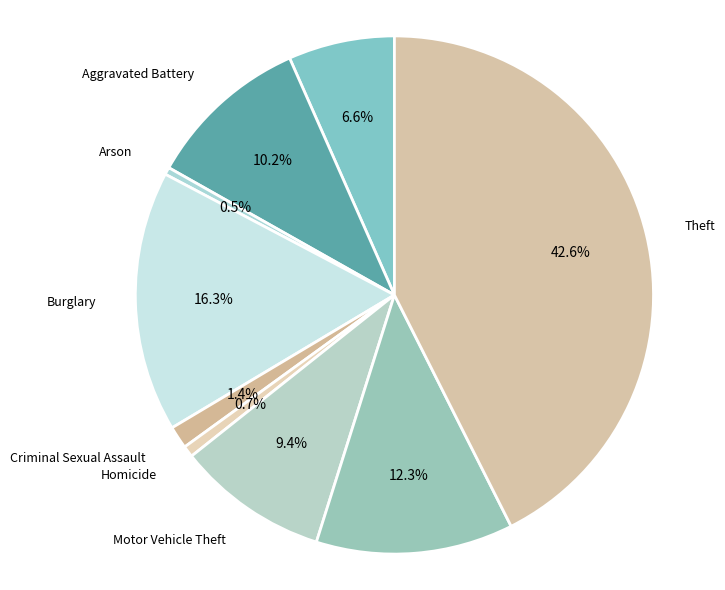

What is the largest slice in the pie chart?

Theft